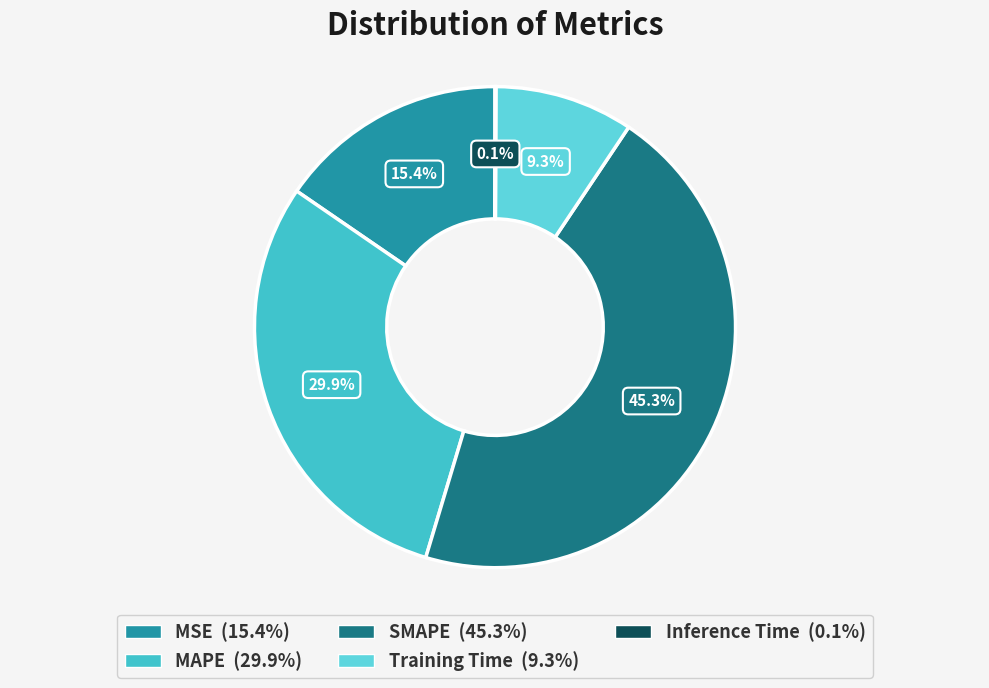

The MSE slice represents 15% of the pie. True or false?

True